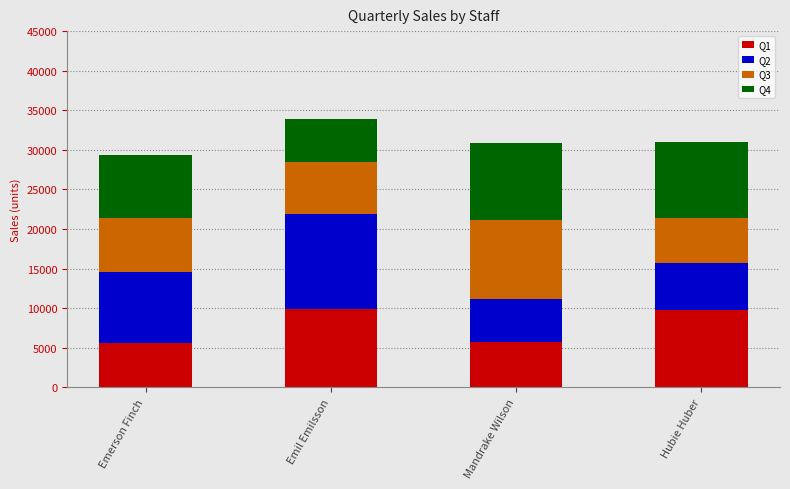

True or false: Q1 has a value of 5550 at Emerson Finch.

True